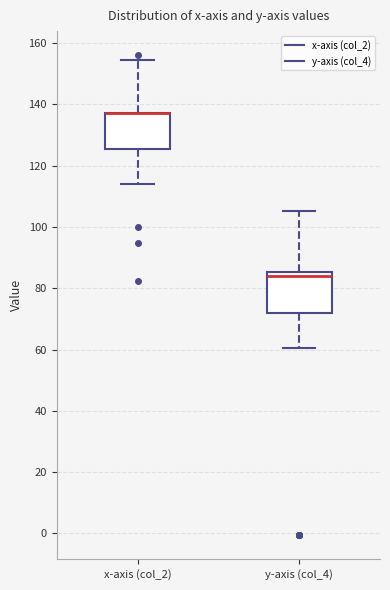

Where is the upper edge of the box for x-axis (col_2) on the y-axis? The values are not printed on the chart, so give them approximately, as read against the axis.

138